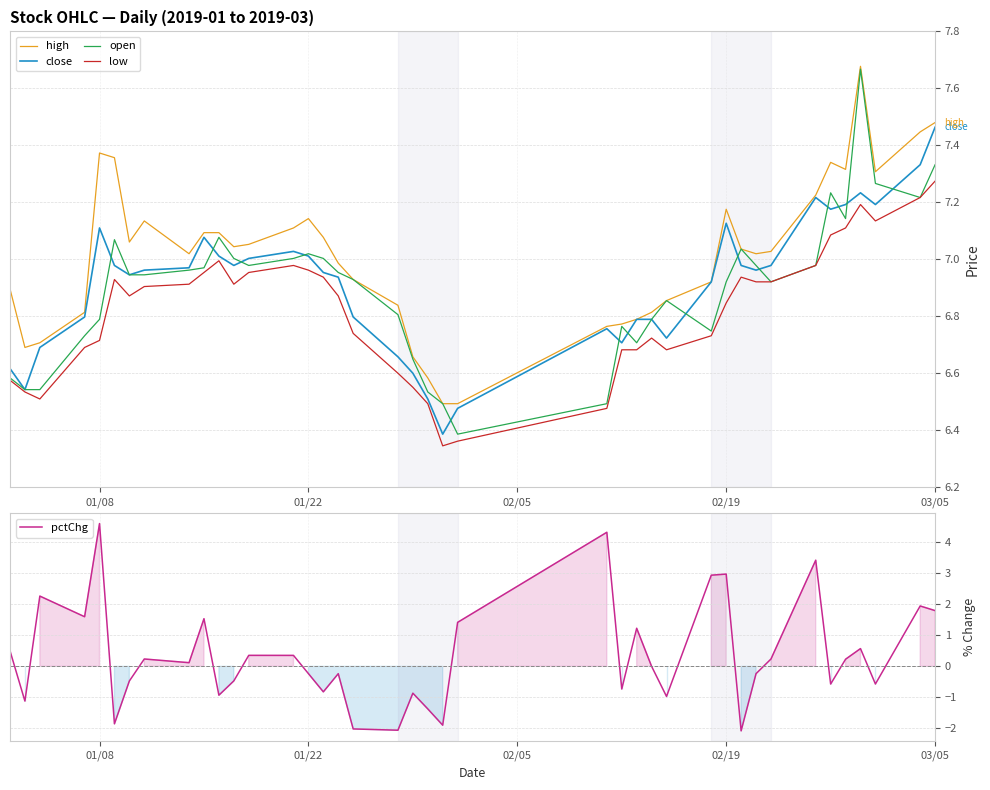

True or false: open and low intersect in this chart.

False